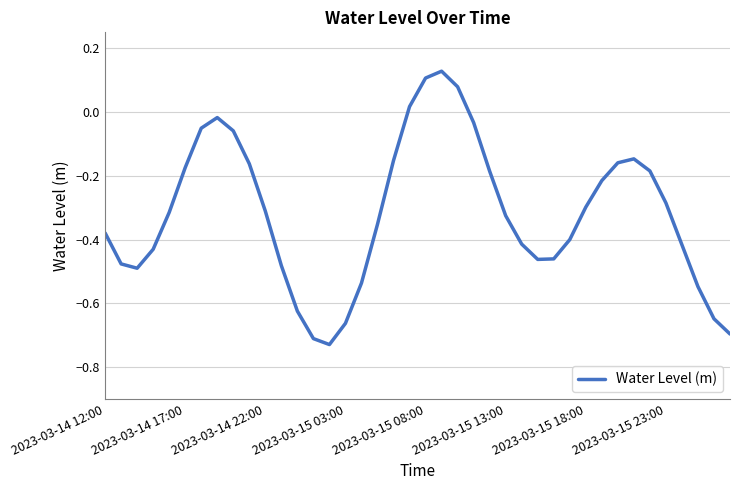

How many lines are shown in the chart?

1